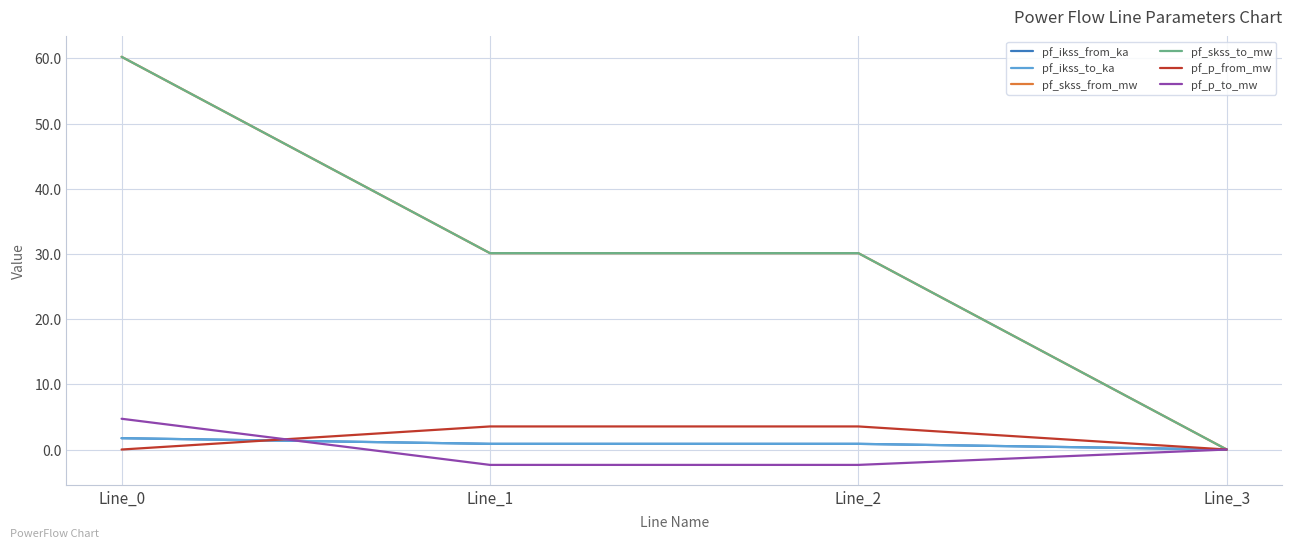

List the labels in order of pf_skss_from_mw value, largest first.

Line_0, Line_2, Line_1, Line_3